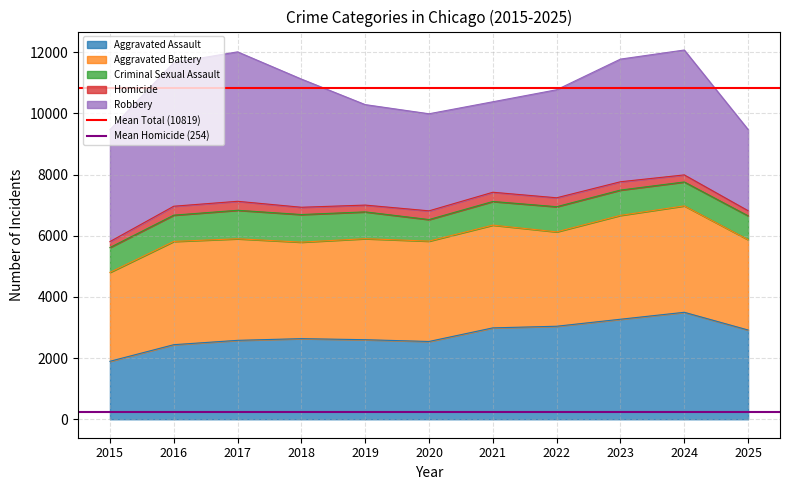

Is it true that Aggravated Assault equals 4412 at 2025?

False